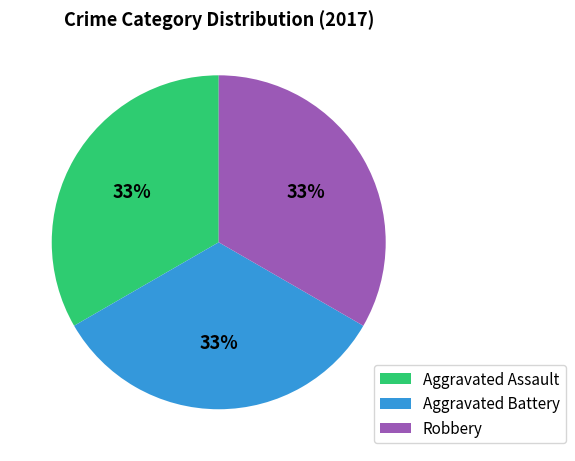

Do Robbery and Aggravated Assault together represent more than half of the pie?

Yes